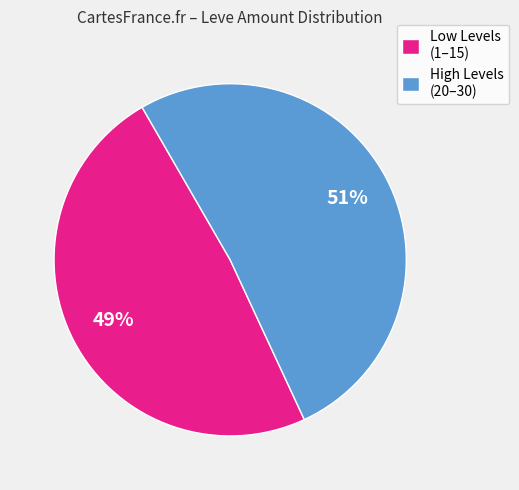

To the nearest percent, what is the average slice percentage?

50%